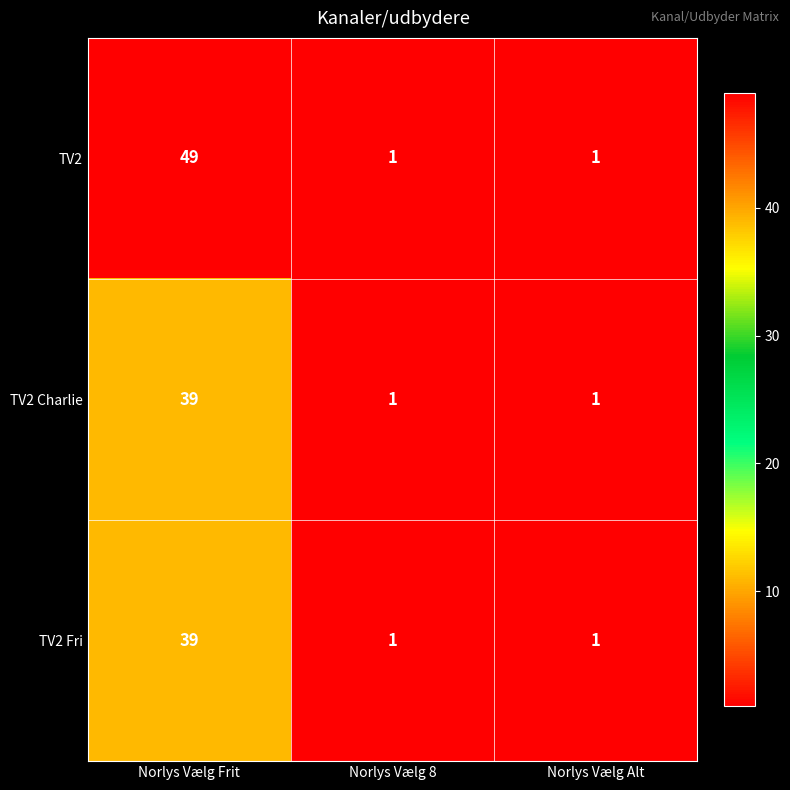

Reading left to right, list all the values displayed in this chart.

TV2: 49	1	1
TV2 Charlie: 39	1	1
TV2 Fri: 39	1	1